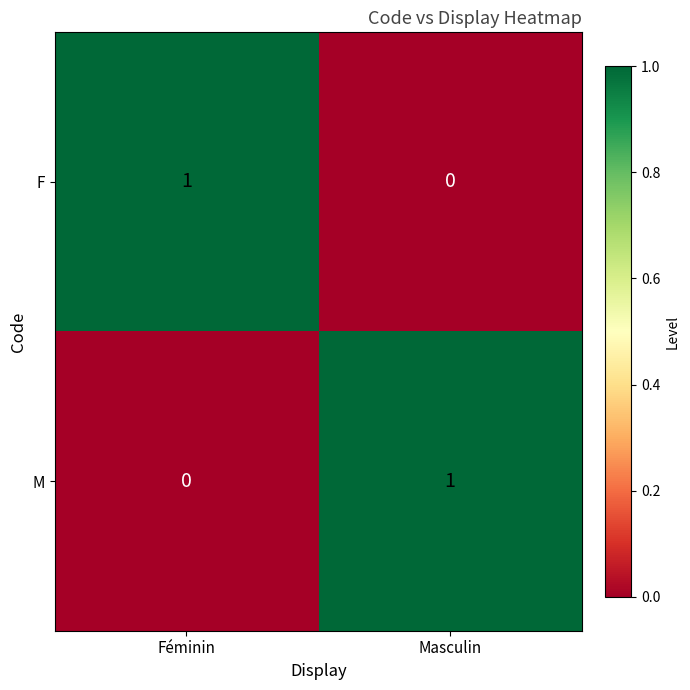

At how many categories does at least one series exceed 0?

2